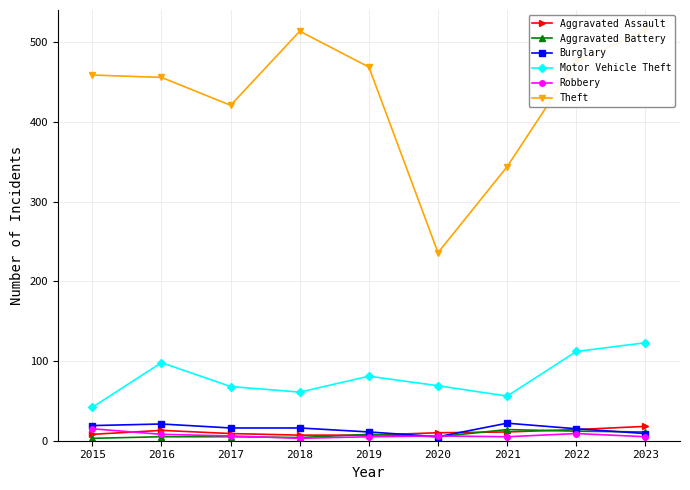

At which label does Burglary reach its minimum?

2020